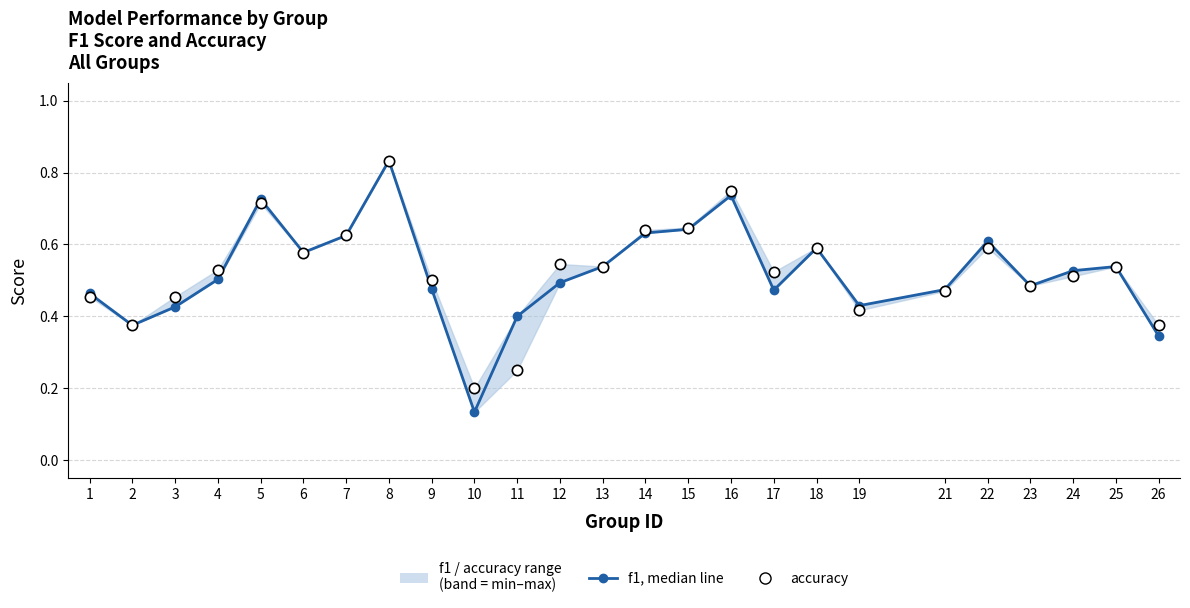

Which series has the widest spread of Y values?

f1